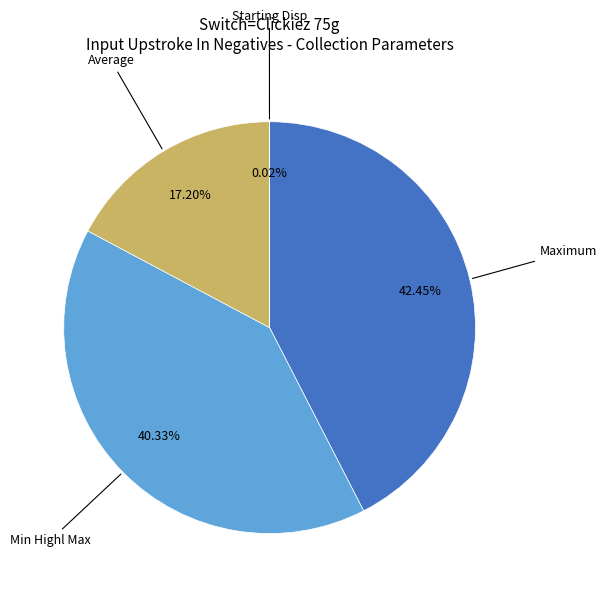

Is there any slice that represents more than half of the pie?

No